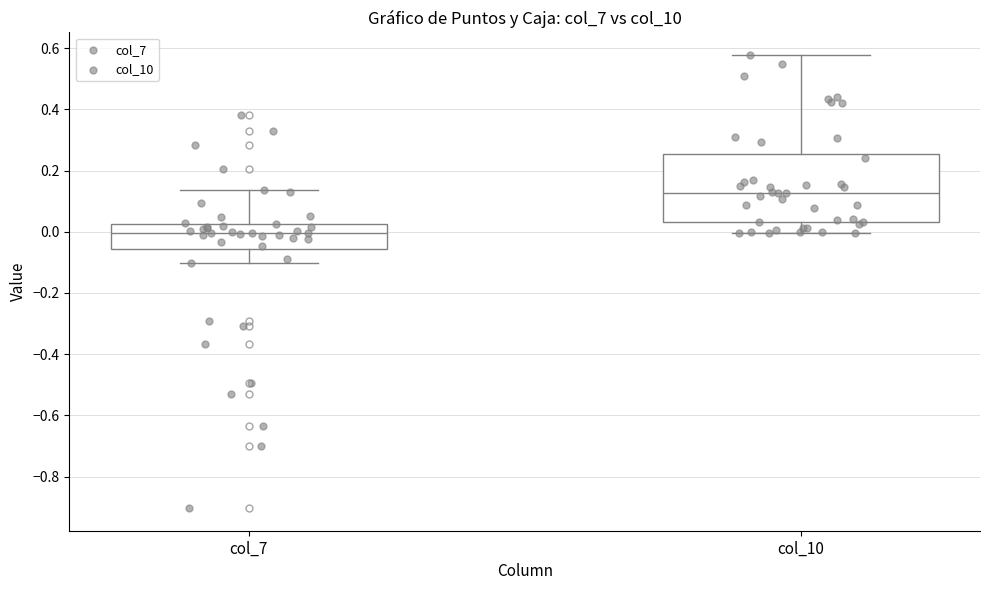

Comparing the boxes themselves (not the whiskers), which one is the tallest?

col_10